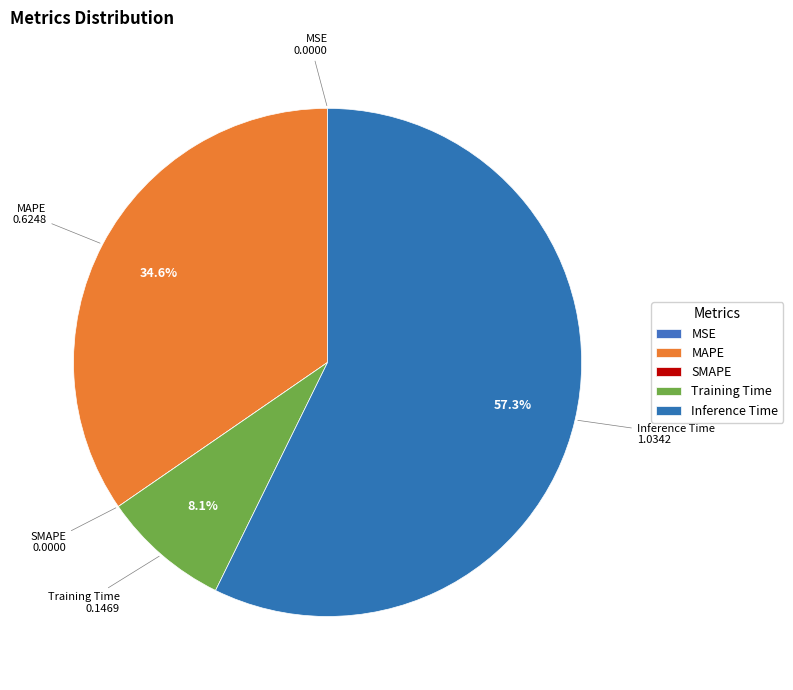

How many segments does this pie chart have?

5